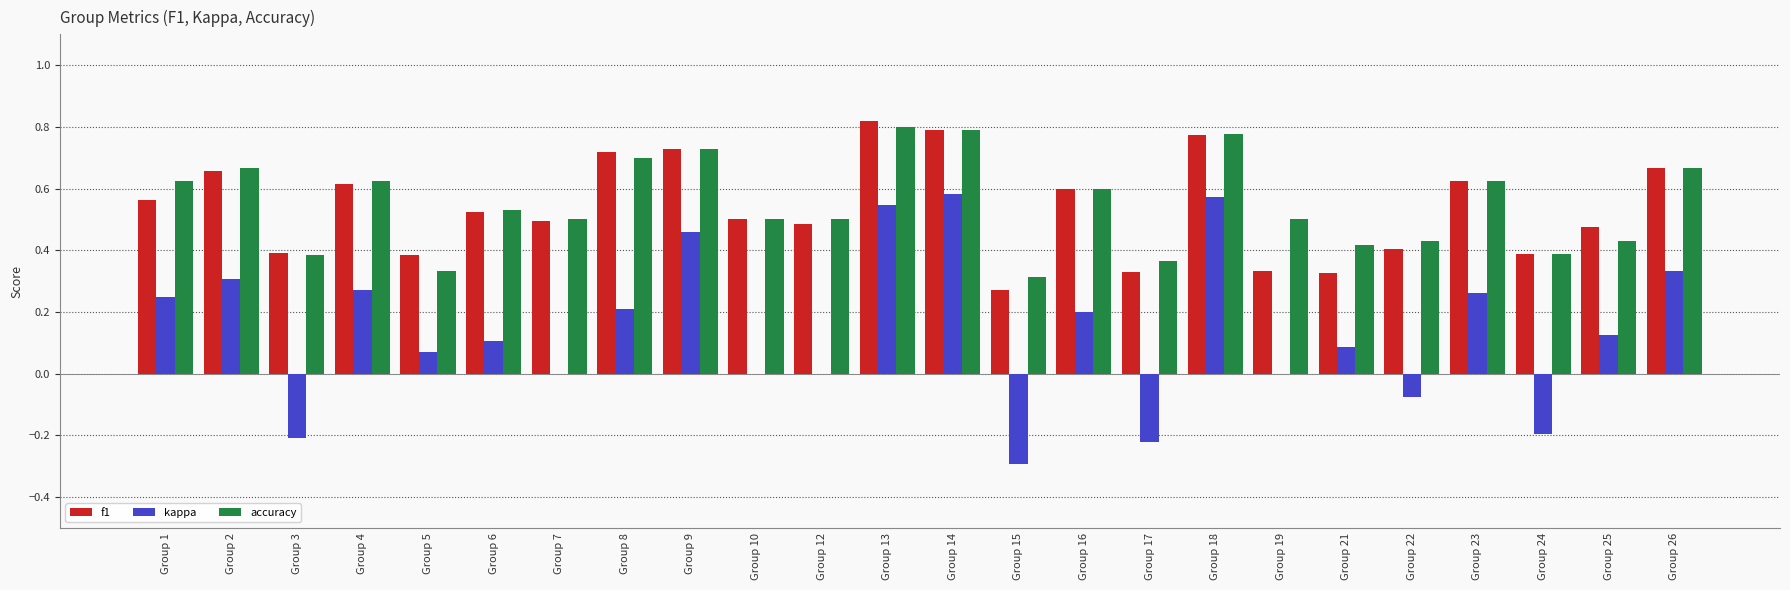

True or false: accuracy has a value of 0.9 at Group 23.

False